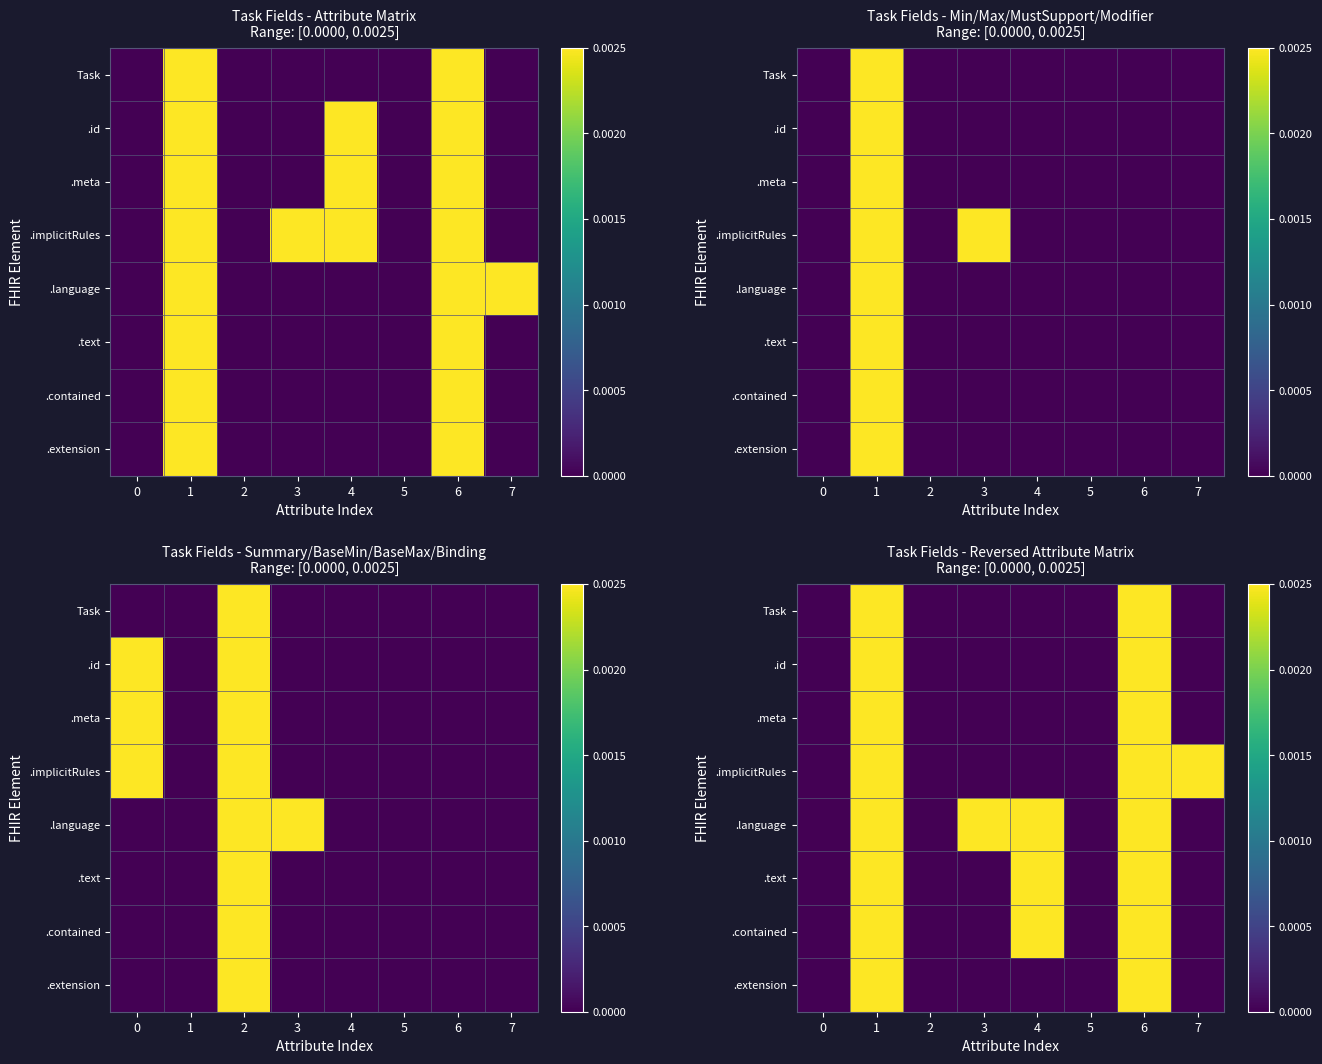

Count the .id values in the range 0 to 1.

8